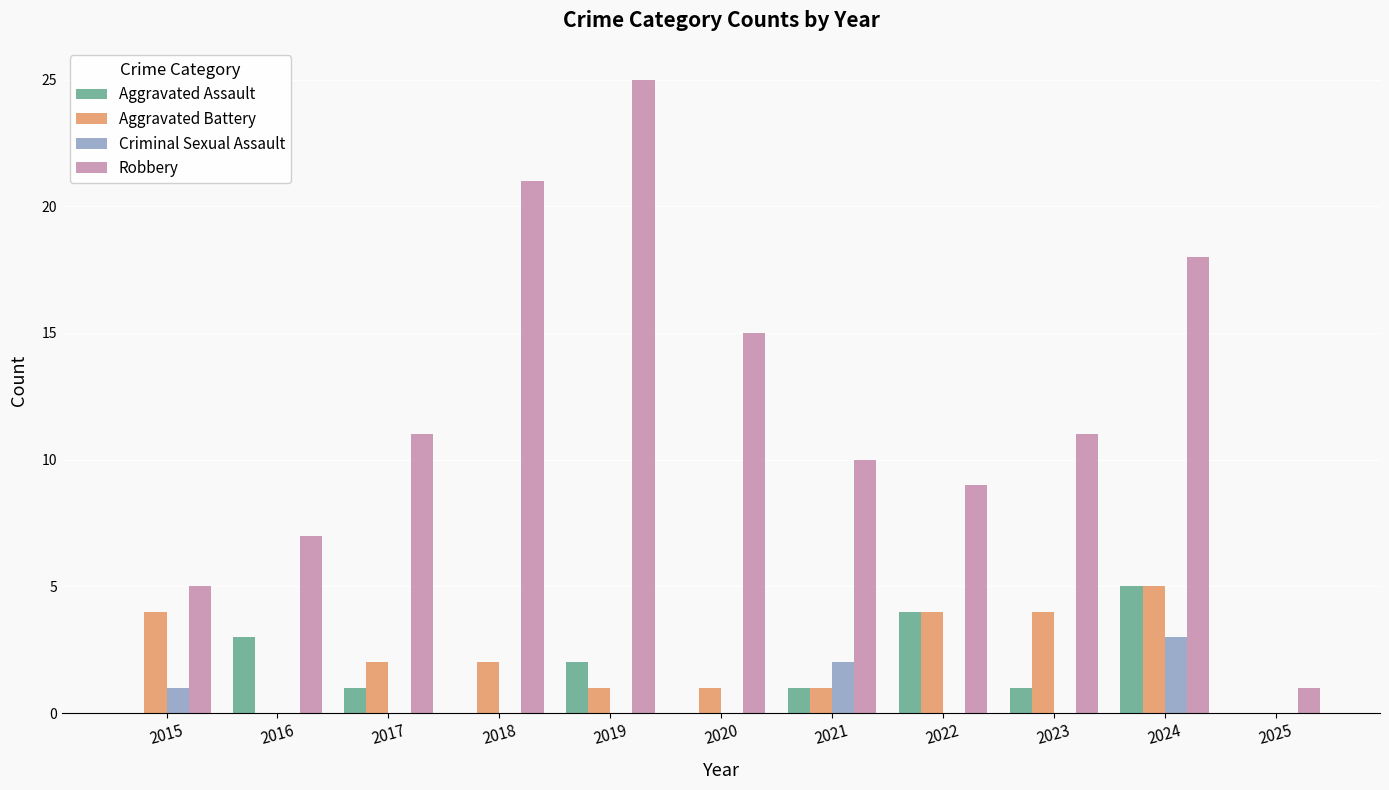

True or false: Aggravated Battery has a value of 4 at 2023.

True